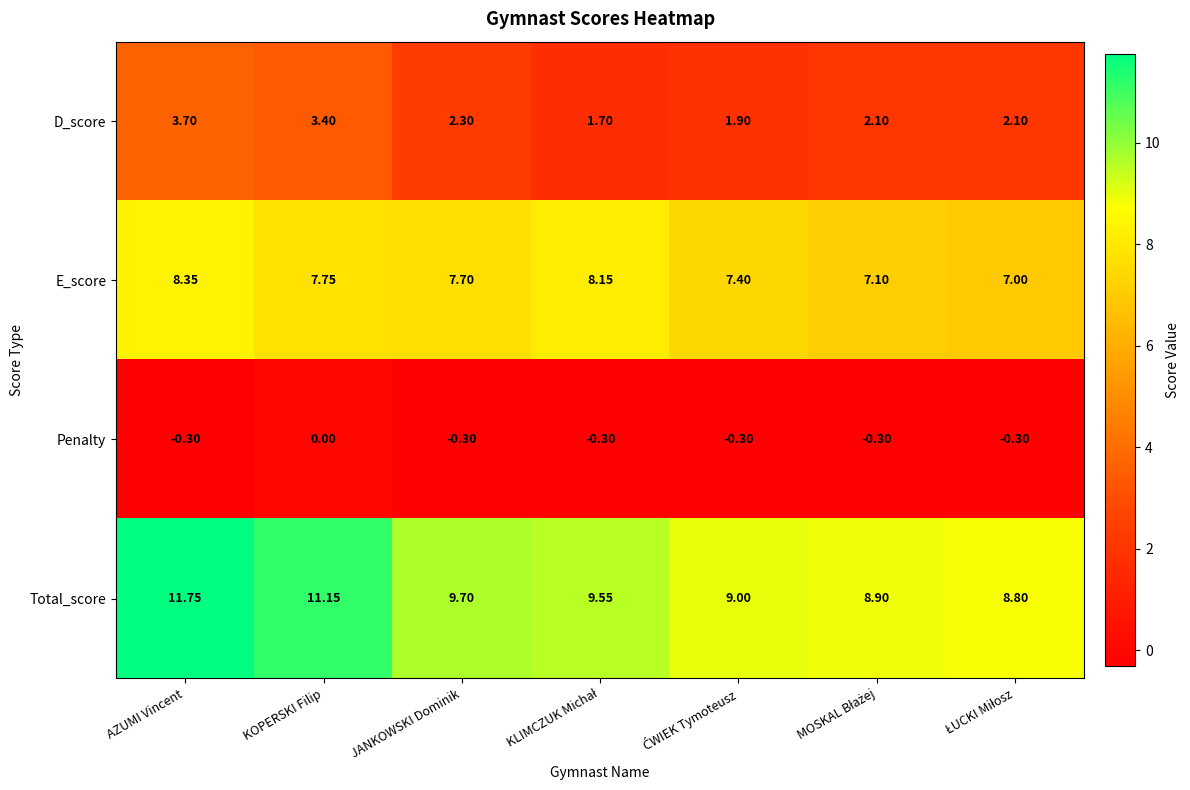

List the series in order of their overall mean, lowest first.

Penalty, D_score, E_score, Total_score